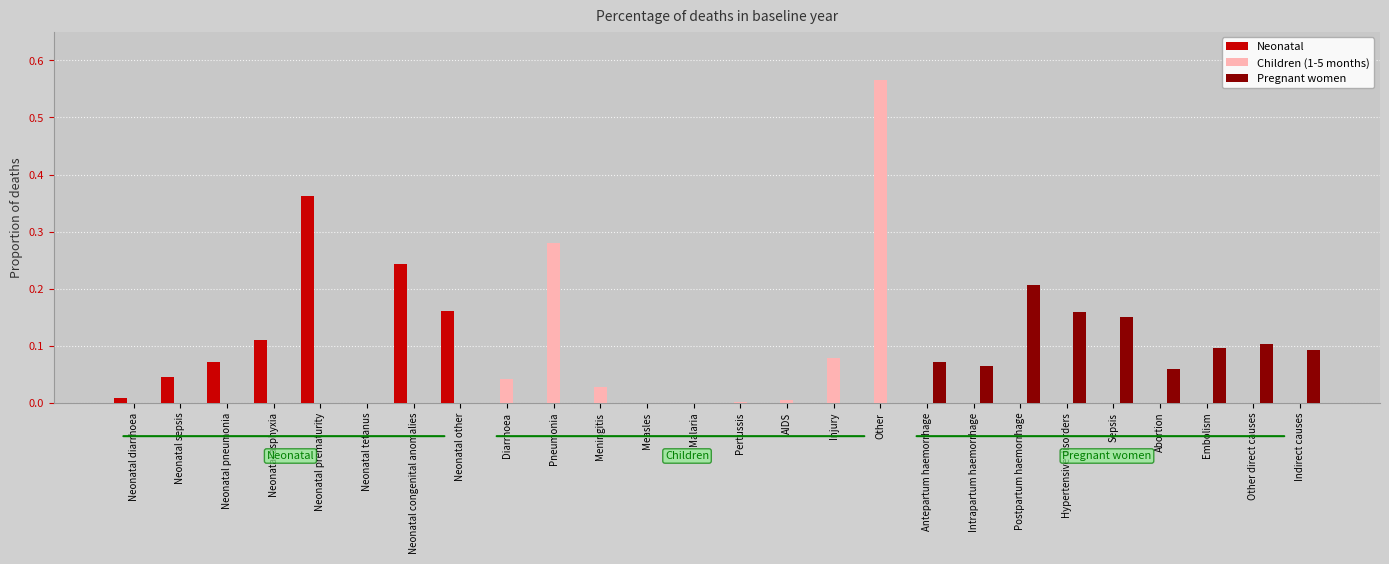

The Neonatal series shows -0.2 at Indirect causes. True or false?

False